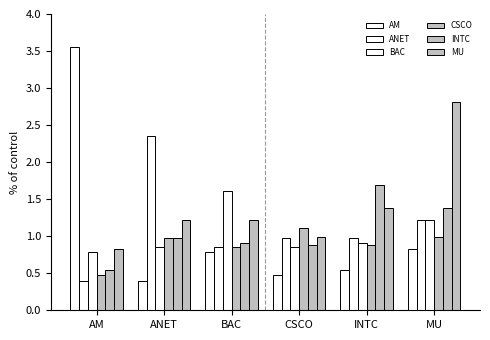

Count the number of data series in this chart.

6